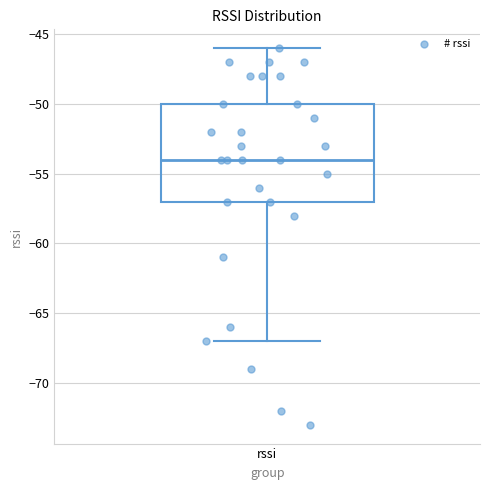

Where is the lower edge of the box for rssi on the y-axis? The values are not printed on the chart, so give them approximately, as read against the axis.

-57